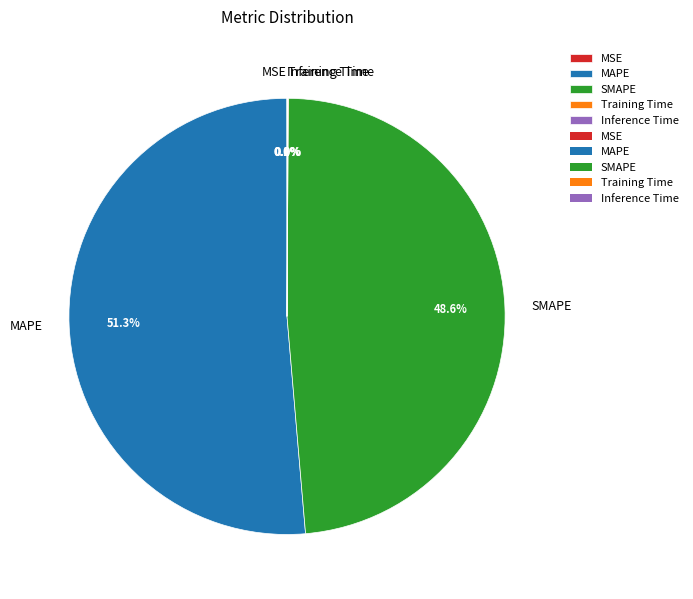

Does MAPE represent more than half of the total?

Yes